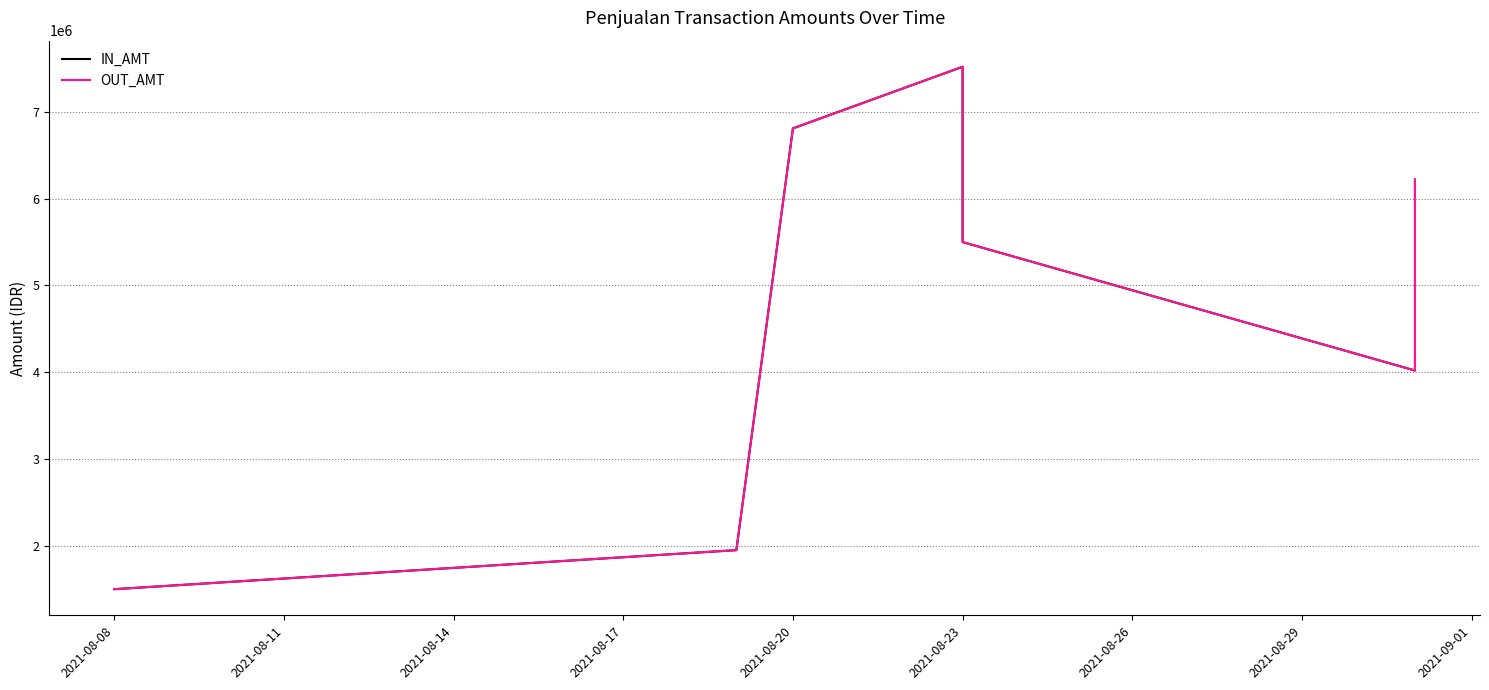

At which label does OUT_AMT reach its minimum?

2021-08-08